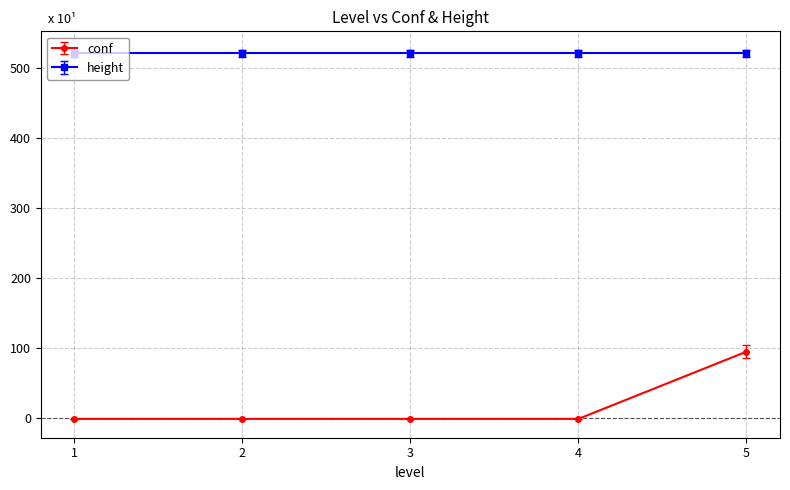

Which series has the widest spread of values?

conf